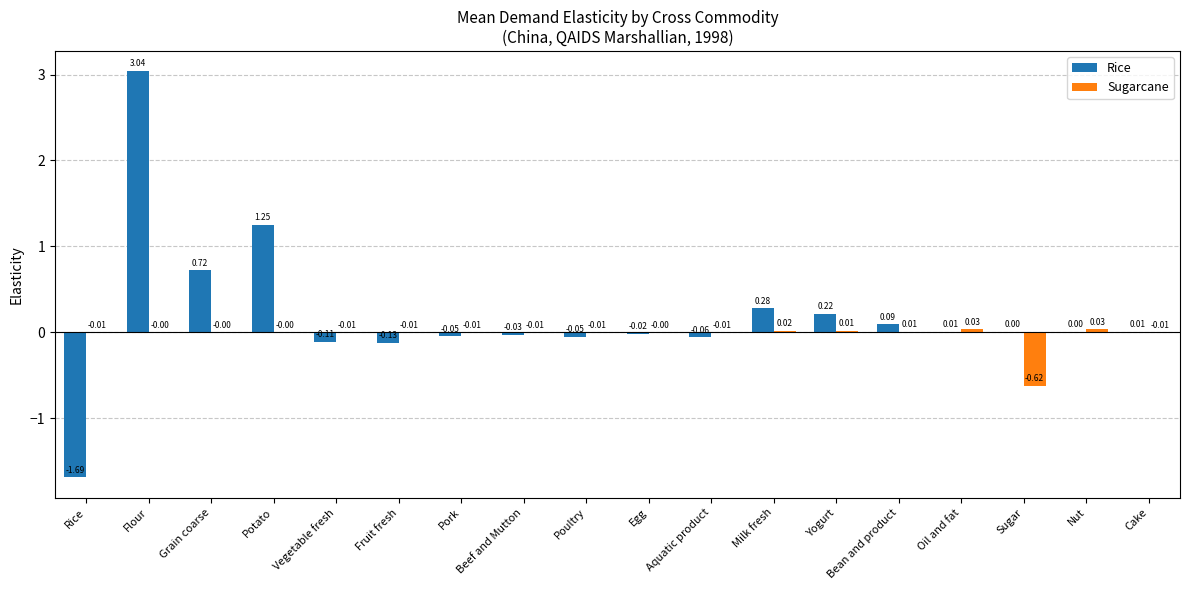

What is the spread (max minus min) of values at Sugar?

0.6